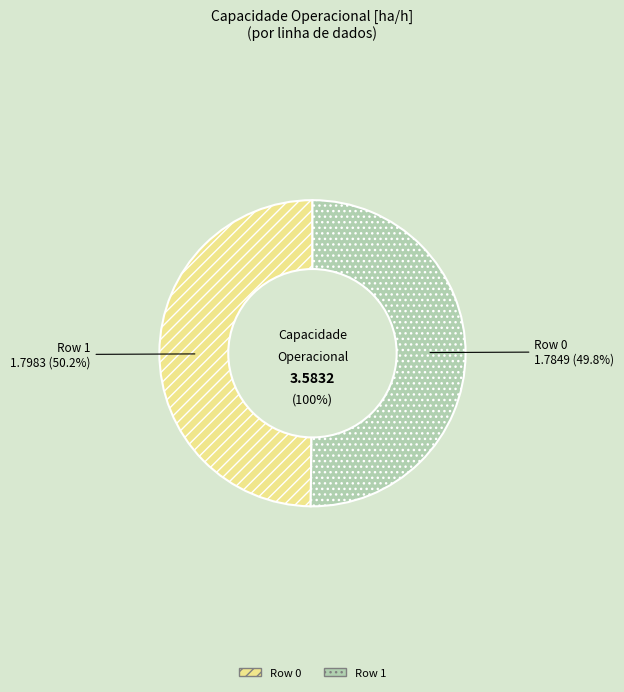

Count the number of slices in the pie.

2